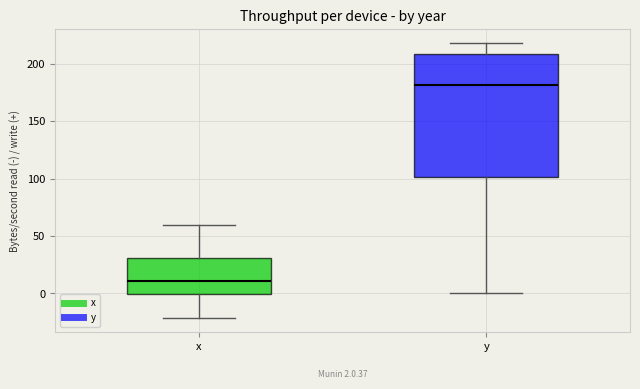

Which box's median line is the lowest?

x